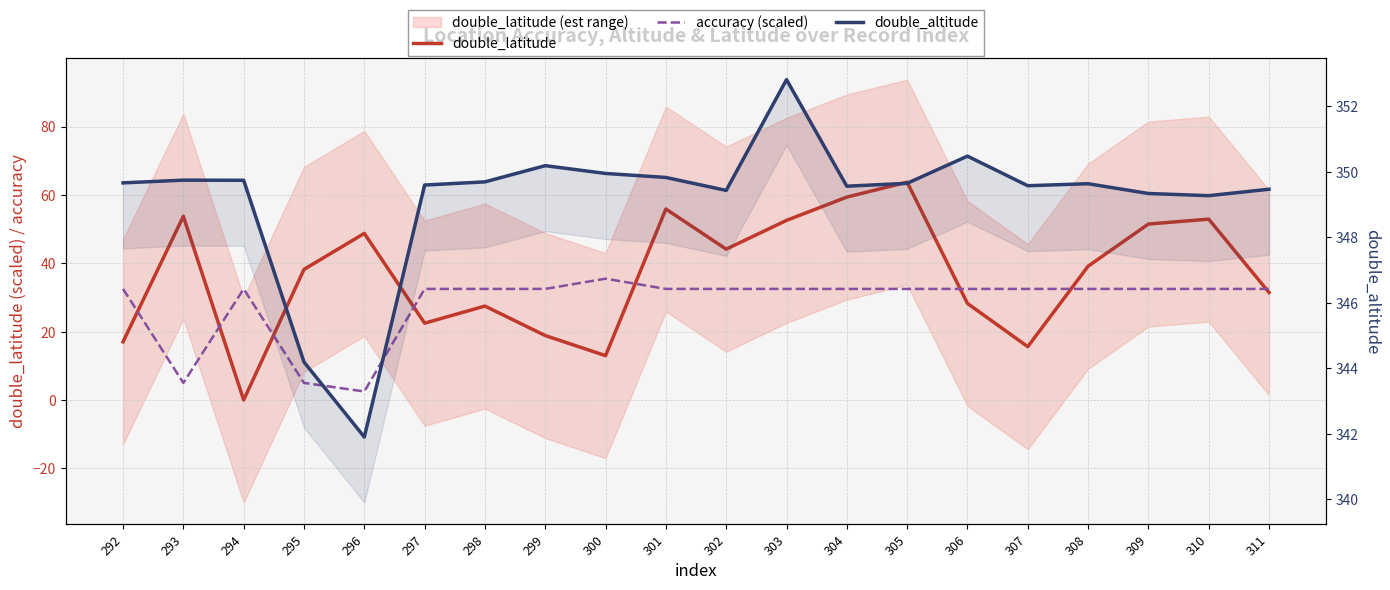

At which category does double_altitude reach its first local peak?

293